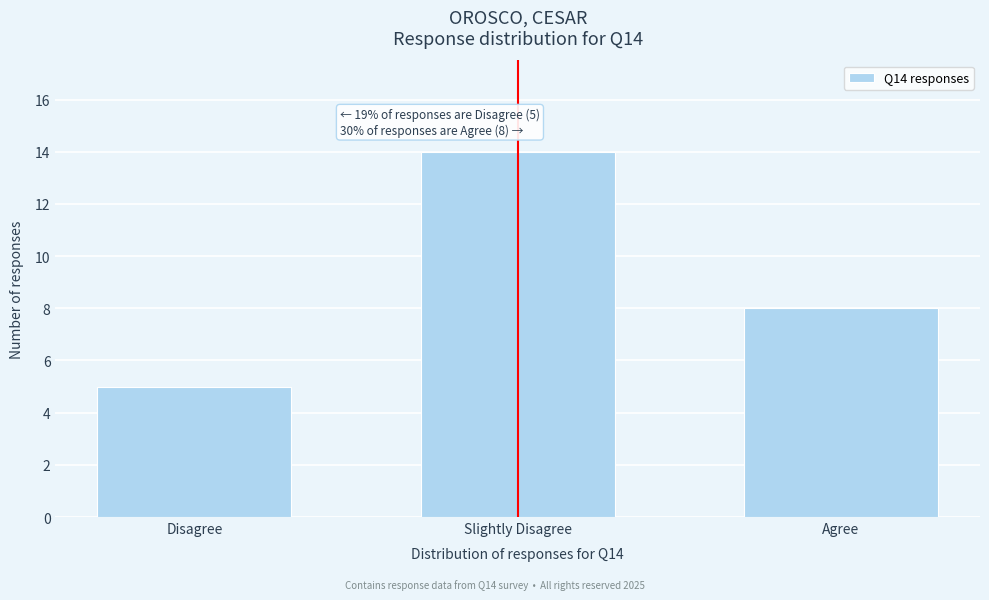

Reading left to right, extract all data points from this chart.

Disagree=5	Slightly Disagree=14	Agree=8